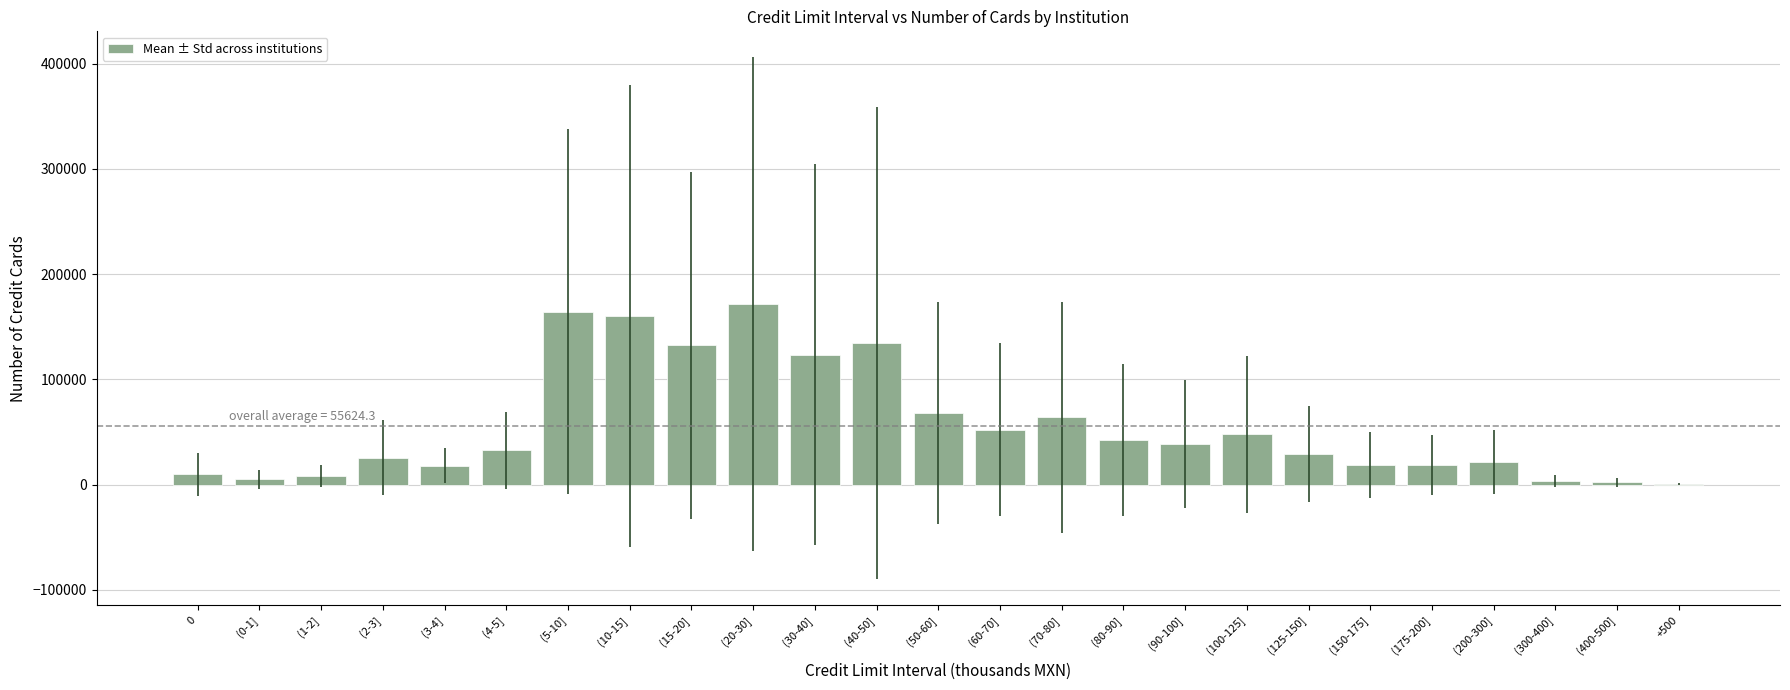

True or false: the data shows 500.5 at +500.

True